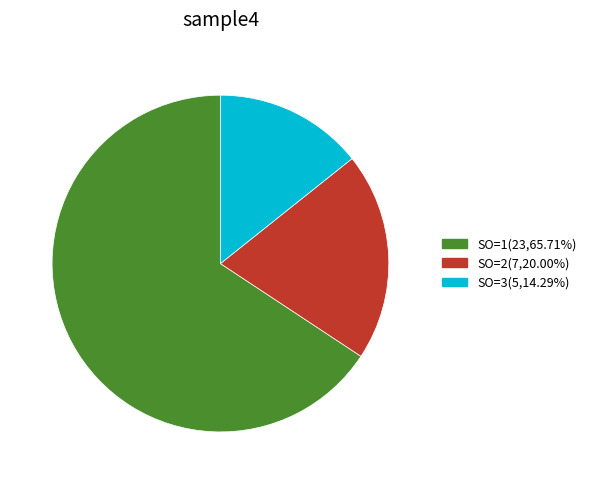

Is the sum of SO=3 and SO=2 greater than half?

No